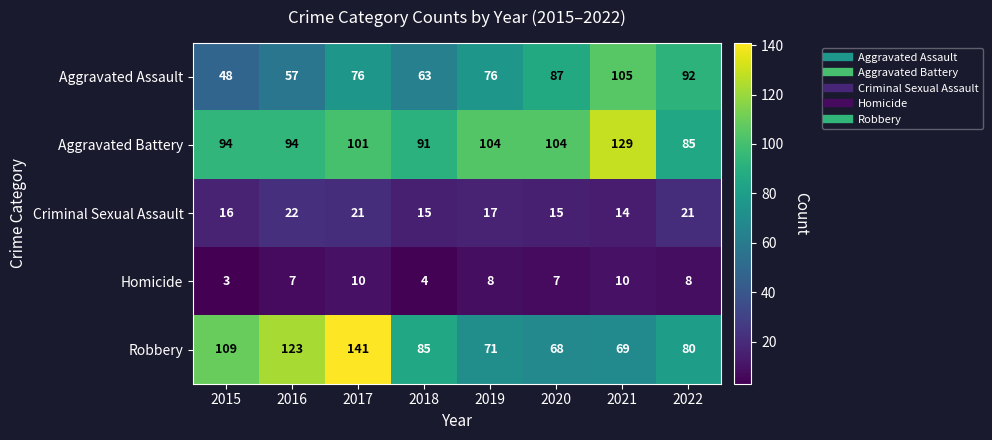

Which series changed the most between 2017 and 2021?

Robbery